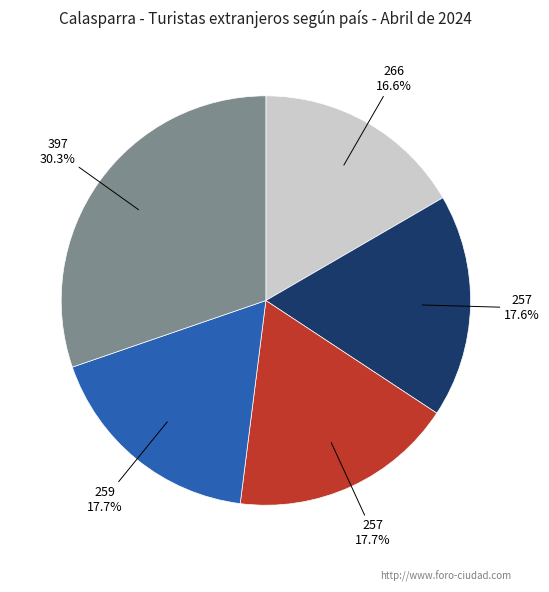

Is there a majority slice in this chart?

No